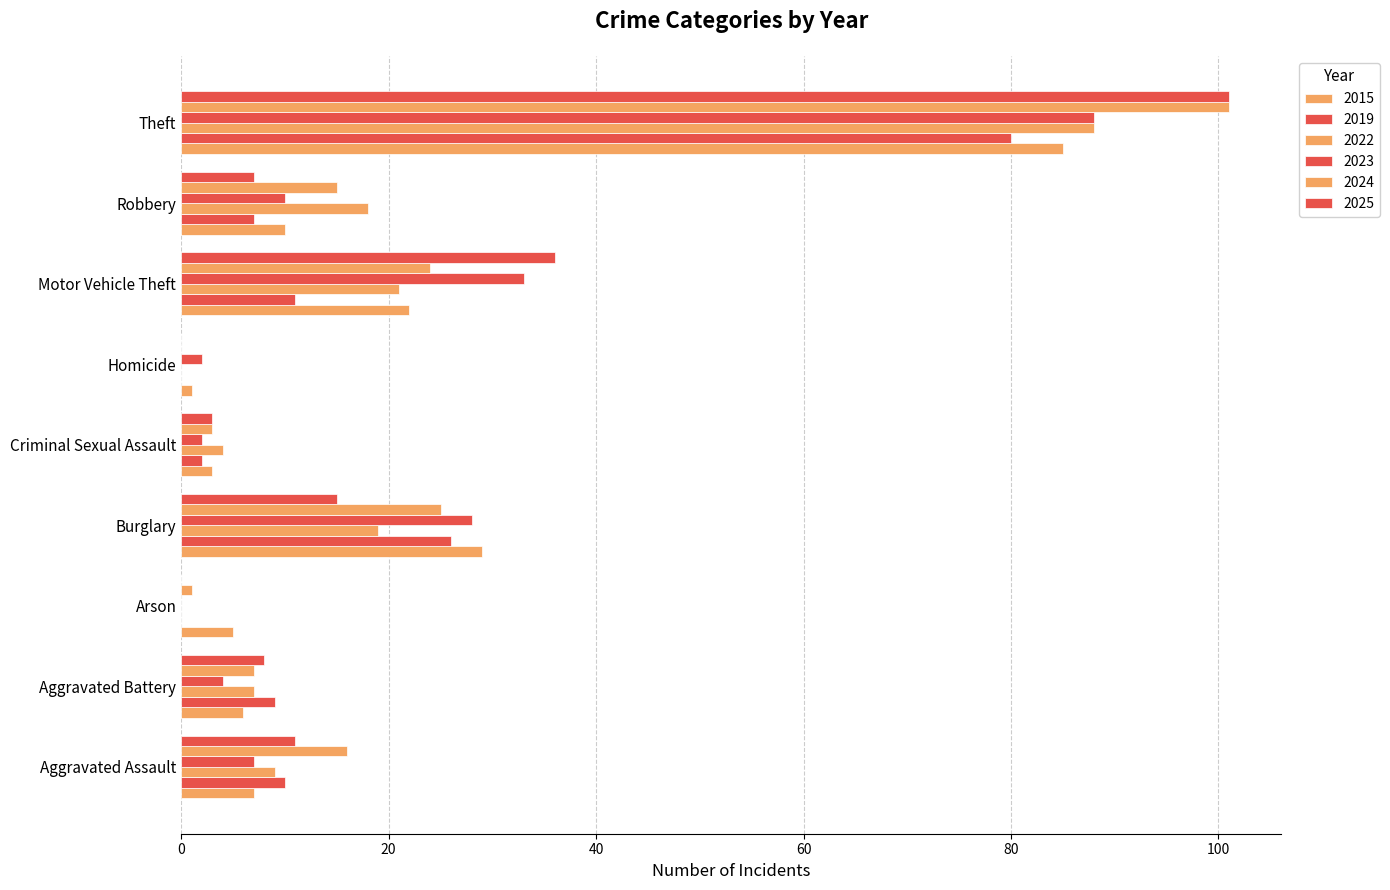

The 2024 series shows 25 at Burglary. True or false?

True